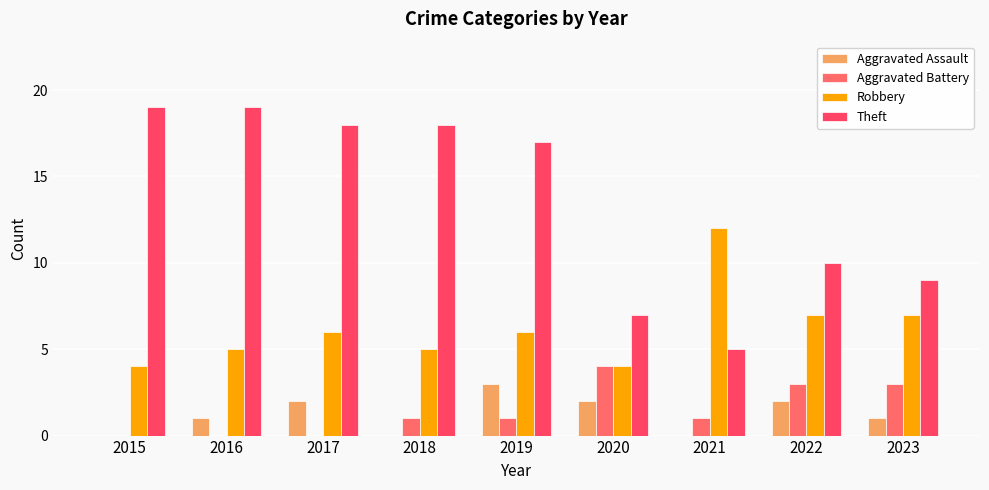

Count the Robbery values in the range 5 to 7.

6